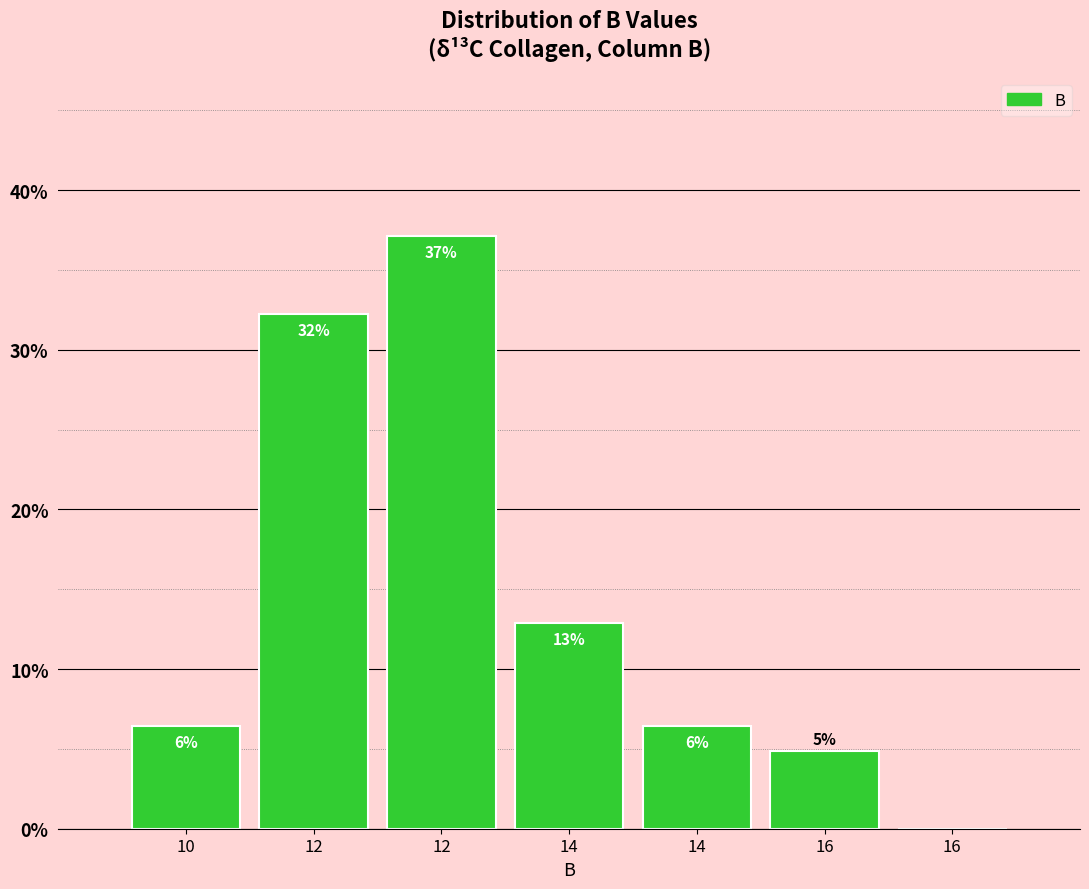

Are the bars horizontal?

No